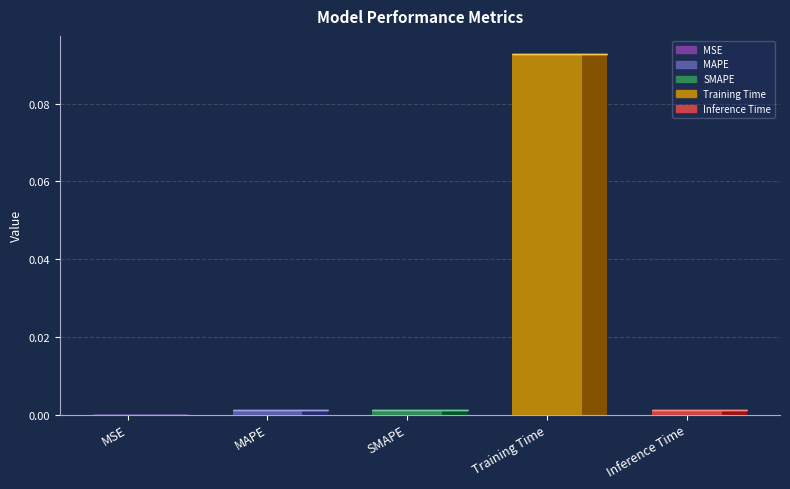

True or false: the data shows 0.0 at SMAPE.

False